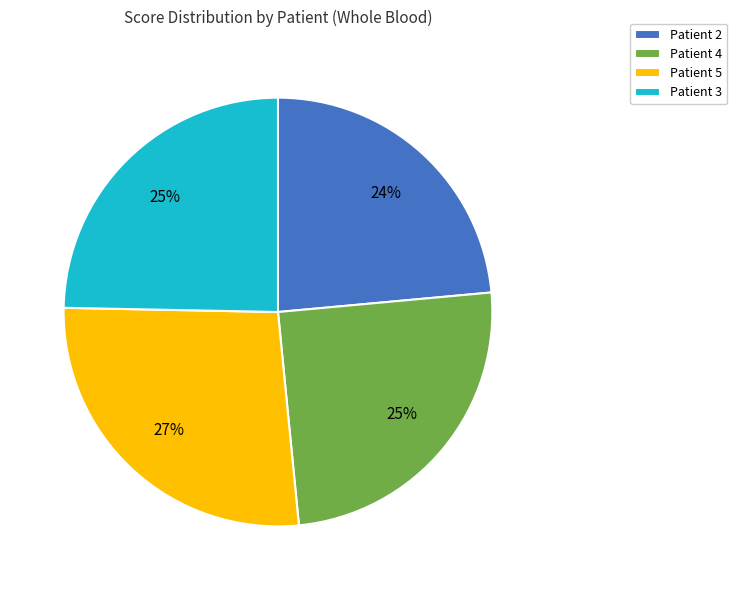

How many segments does this pie chart have?

4